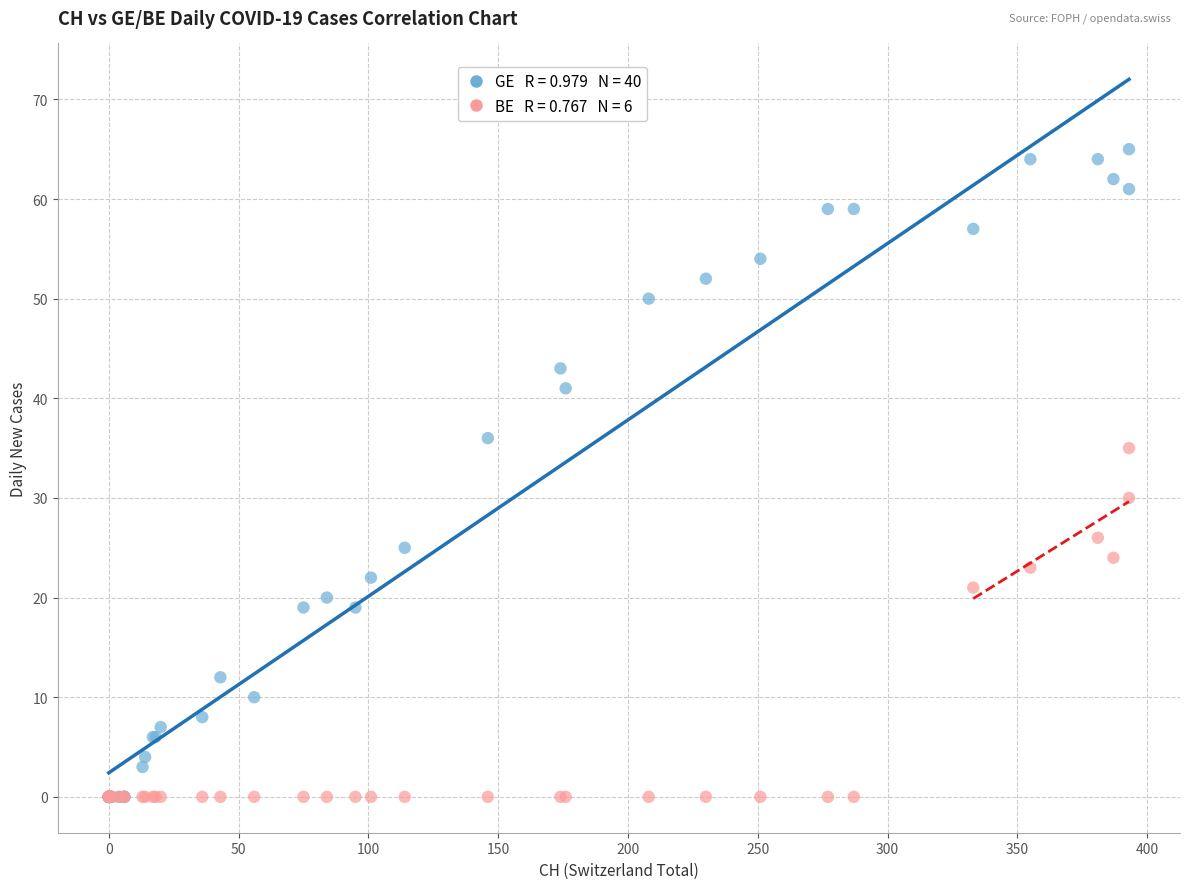

Across all series, what Y value is closest to 32?

30